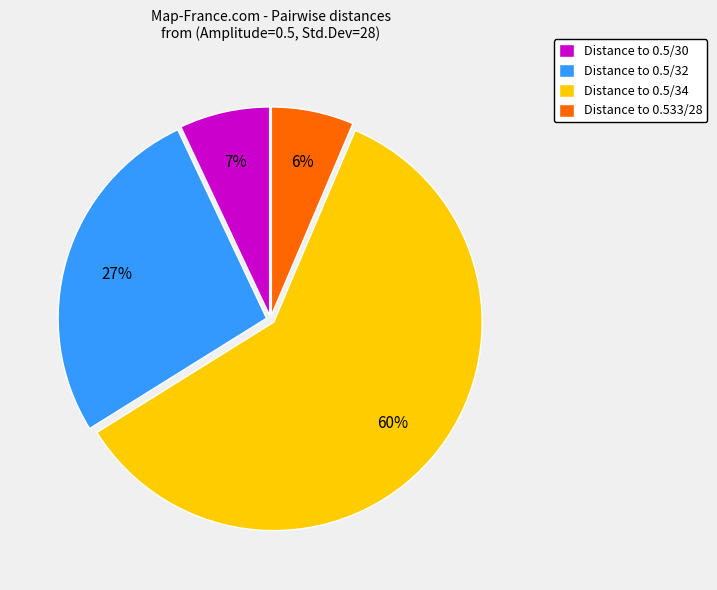

To the nearest percent, what is the difference between the Distance to 0.5/34 and Distance to 0.5/30 slice percentages?

53%